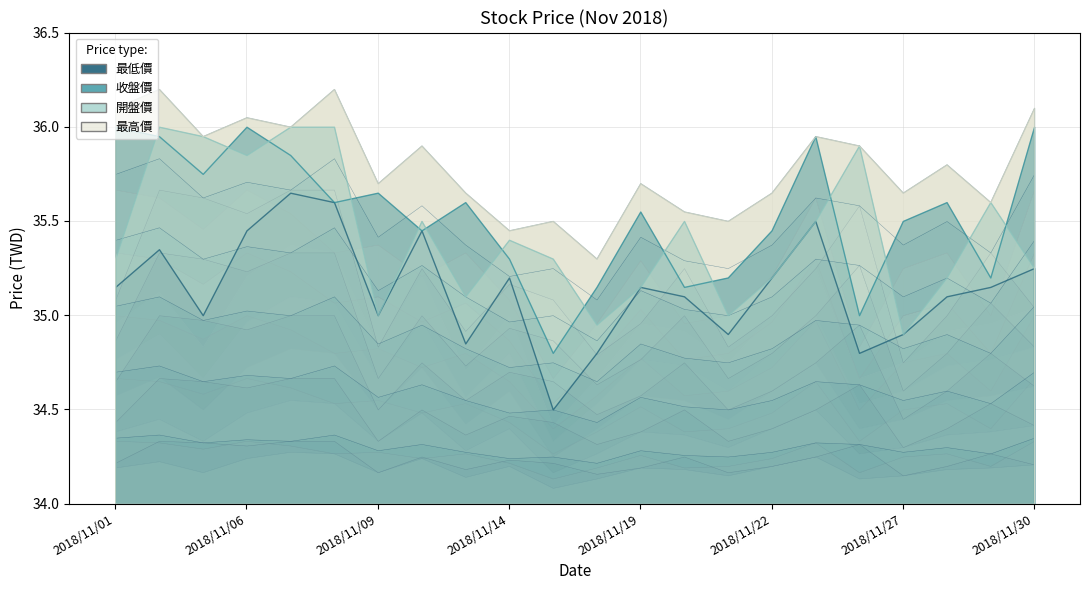

How many lines are shown in the chart?

4